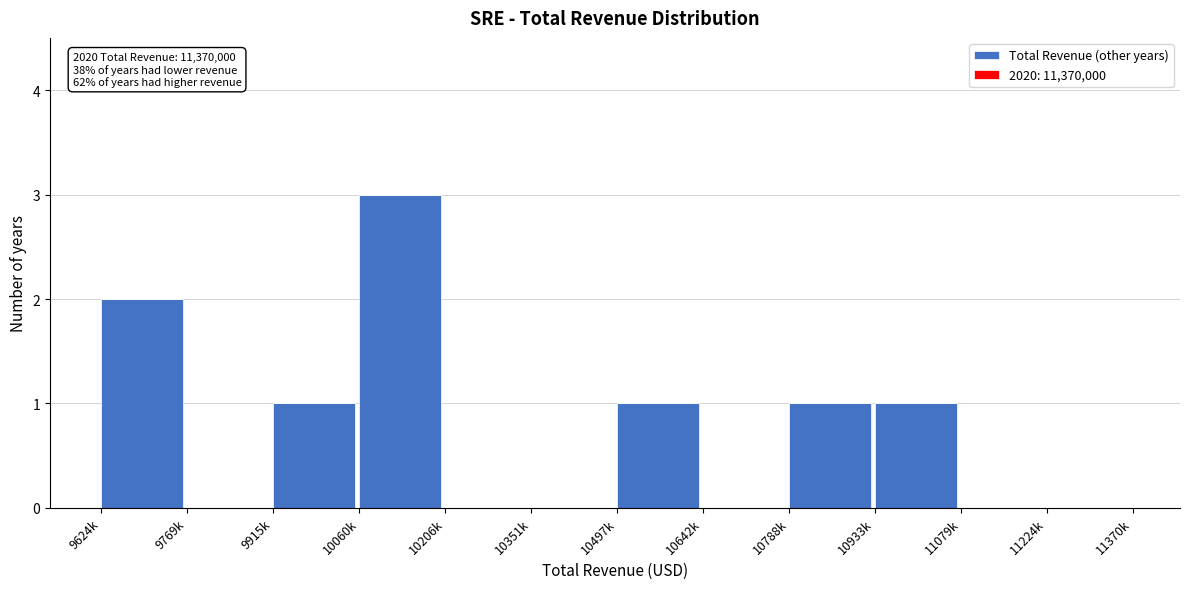

Reading left to right, list all the values displayed in this chart.

9624k=2	9769k=0	9915k=1	10060k=3	10206k=0	10351k=0	10497k=1	10642k=0	10788k=1	10933k=1	11079k=0	11224k=0